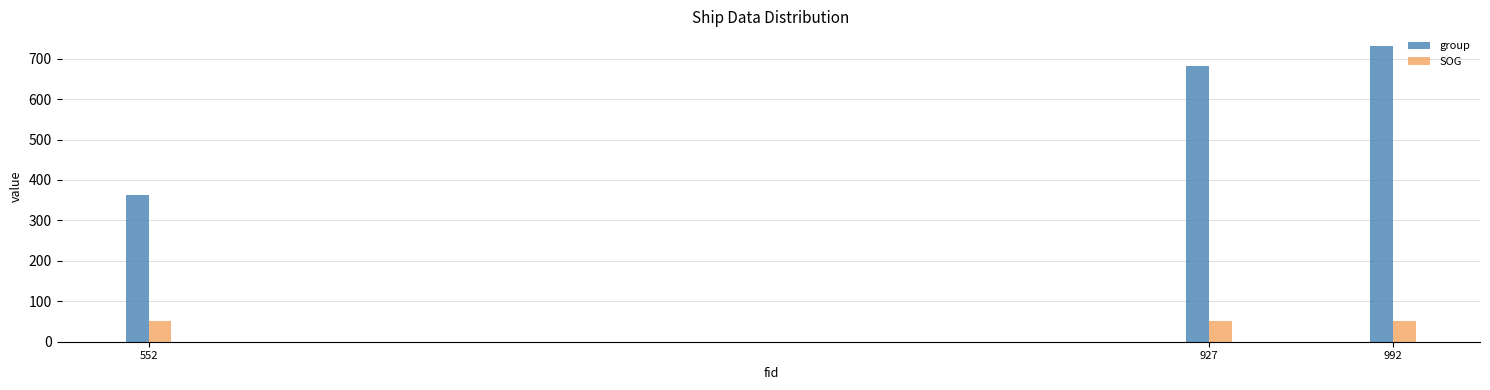

Does the chart contain any negative values?

No